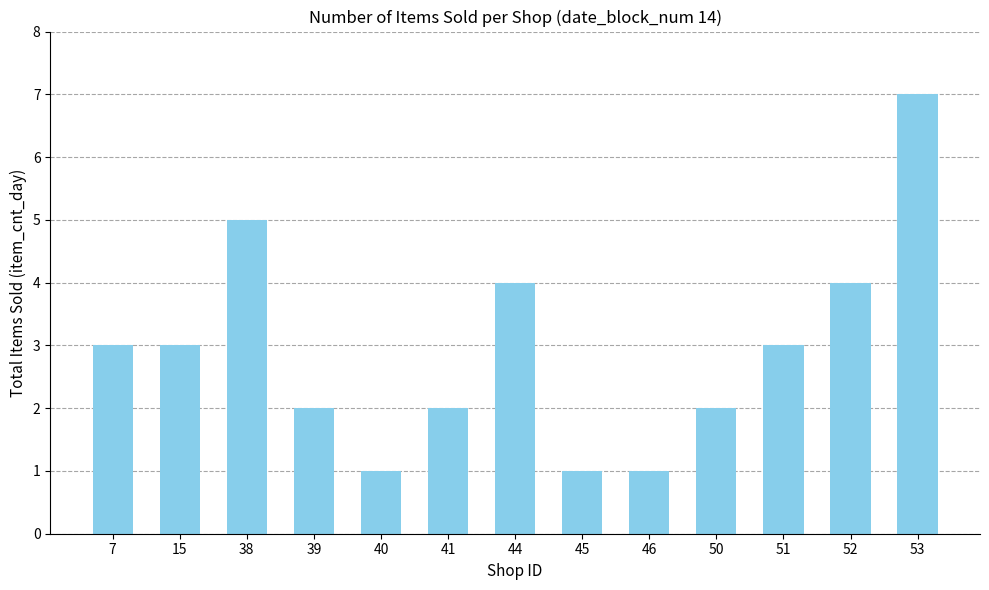

What is the value of the 11th bar from the left?

3